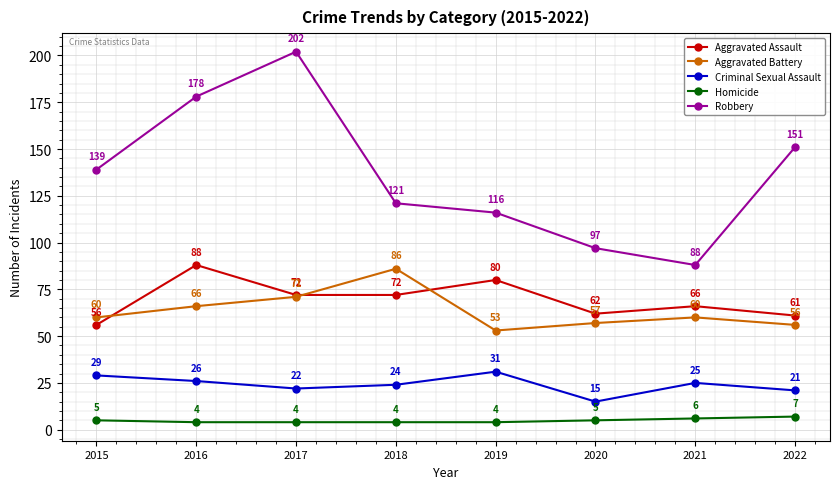

The value of Aggravated Battery at 2021 is 60. True or false?

True